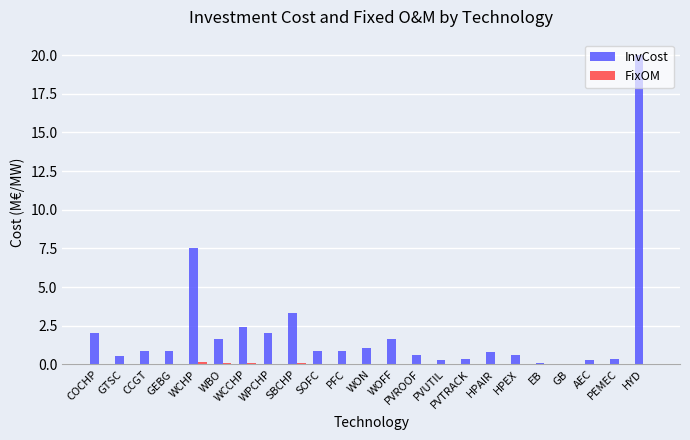

How many groups of bars are there?

23